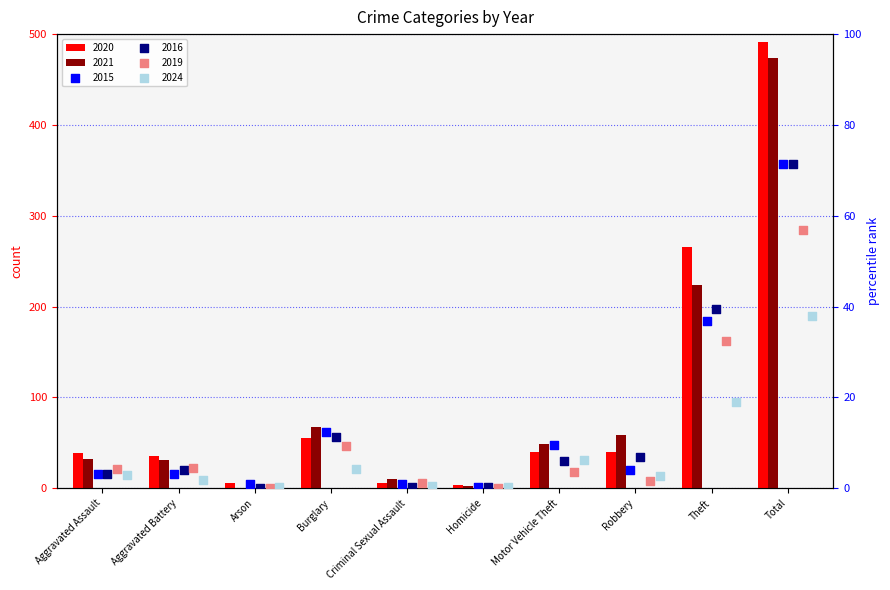

Which series contains the lowest Y value?

2021